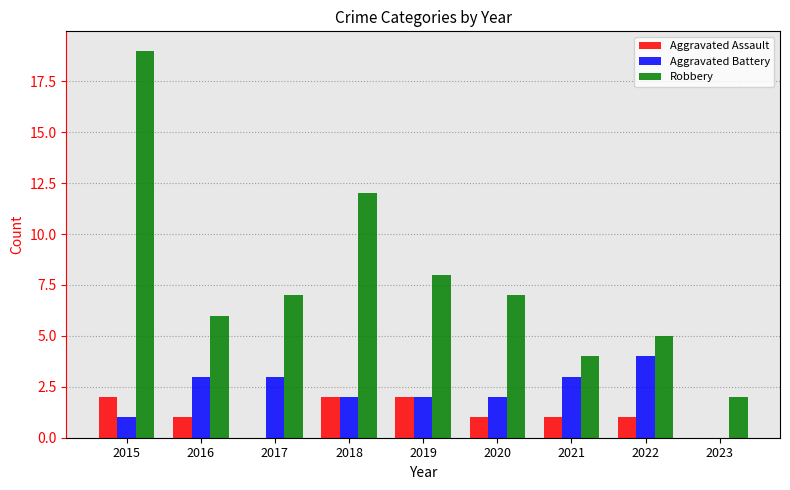

What is the maximum value for Robbery?

19